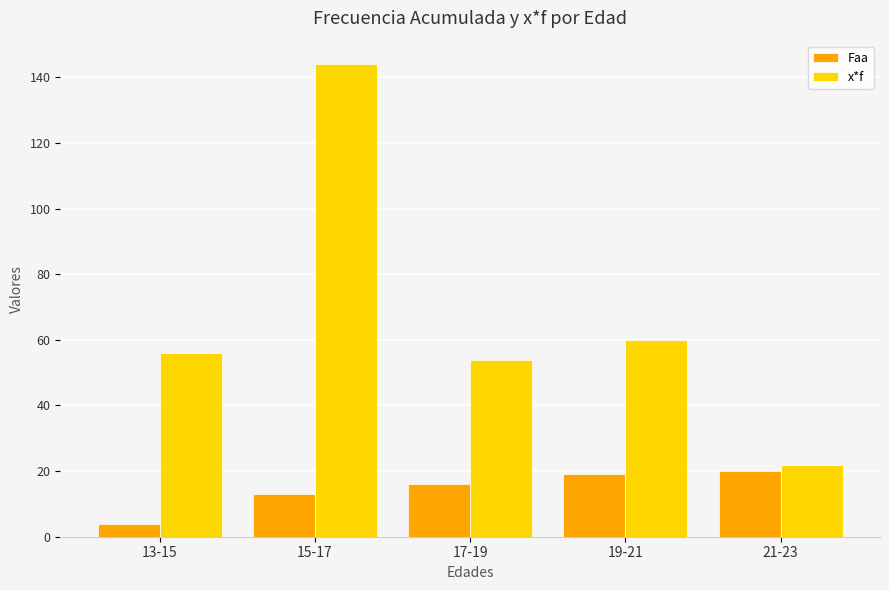

Count the number of data series in this chart.

2